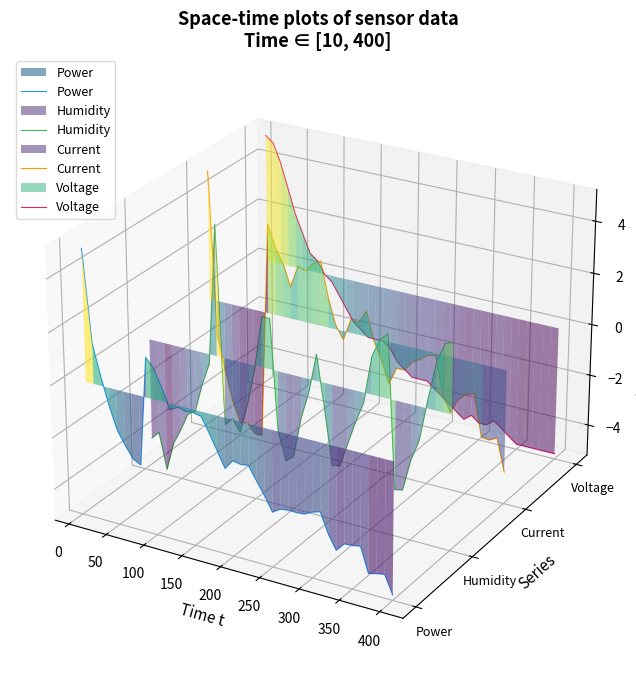

After their last crossing, which series has the higher values: Humidity or Current?

Humidity